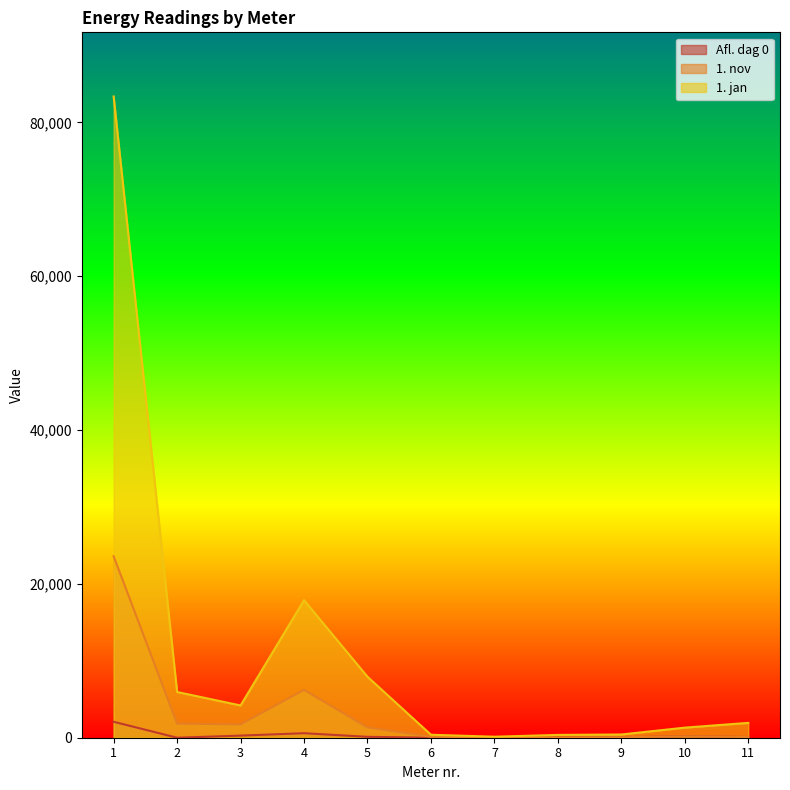

At which category is the sum across all series the highest?

1